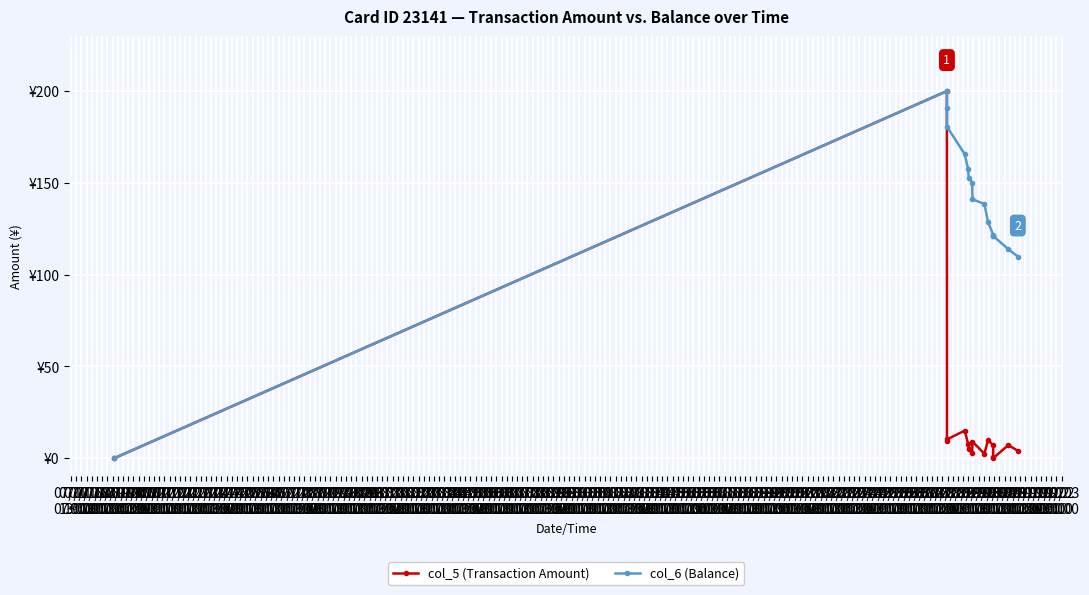

What are all the series names shown in the legend?

col_5 (Transaction Amount), col_6 (Balance)